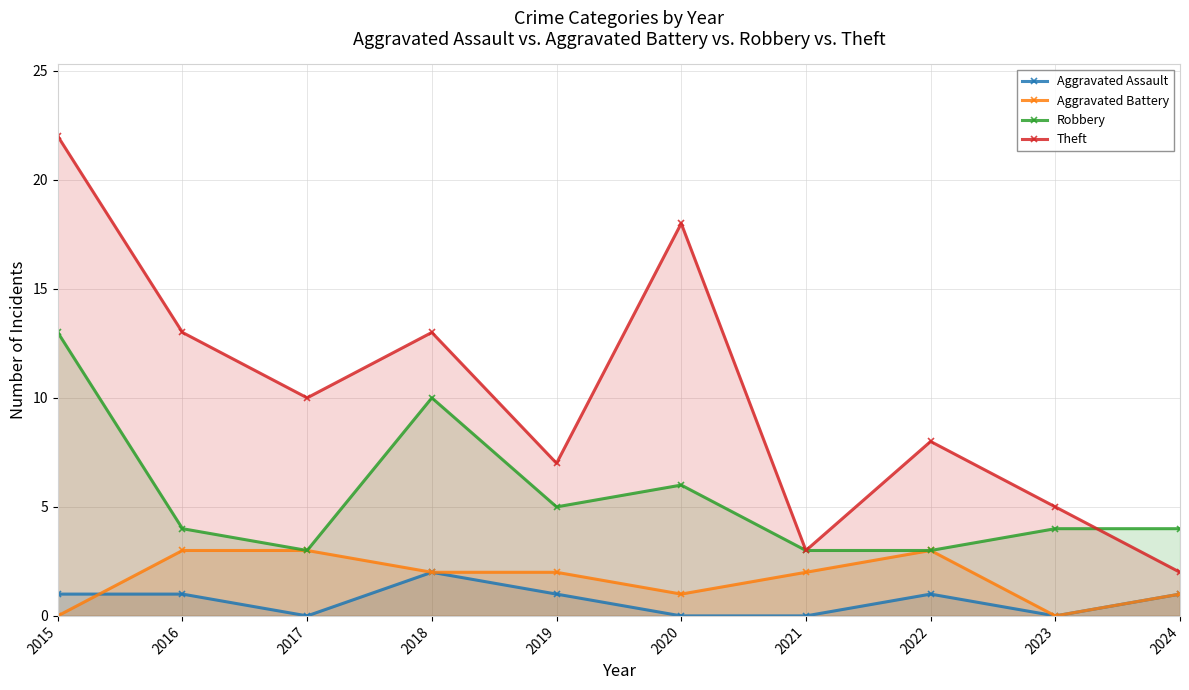

Reading left to right, list all the values displayed in this chart.

Aggravated Assault: 2015=1	2016=1	2017=0	2018=2	2019=1	2020=0	2021=0	2022=1	2023=0	2024=1
Aggravated Battery: 2015=0	2016=3	2017=3	2018=2	2019=2	2020=1	2021=2	2022=3	2023=0	2024=1
Robbery: 2015=13	2016=4	2017=3	2018=10	2019=5	2020=6	2021=3	2022=3	2023=4	2024=4
Theft: 2015=22	2016=13	2017=10	2018=13	2019=7	2020=18	2021=3	2022=8	2023=5	2024=2